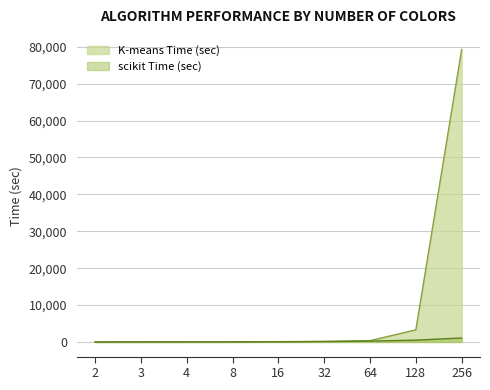

What is the sum of all K-means Time (sec) values?

83161